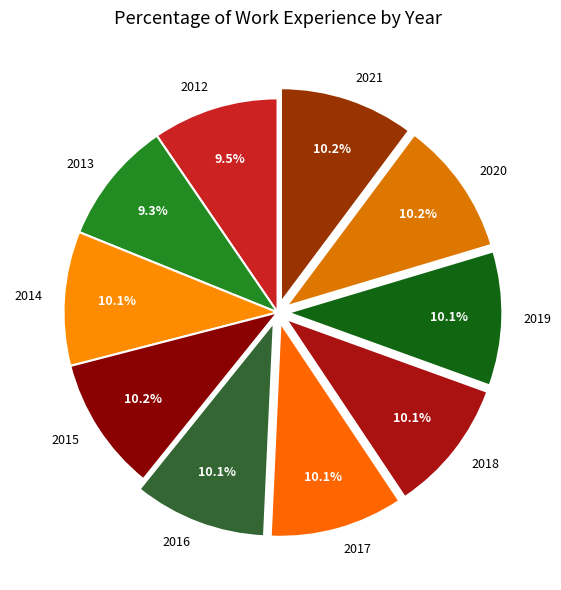

To the nearest percent, what is the average slice percentage?

10%